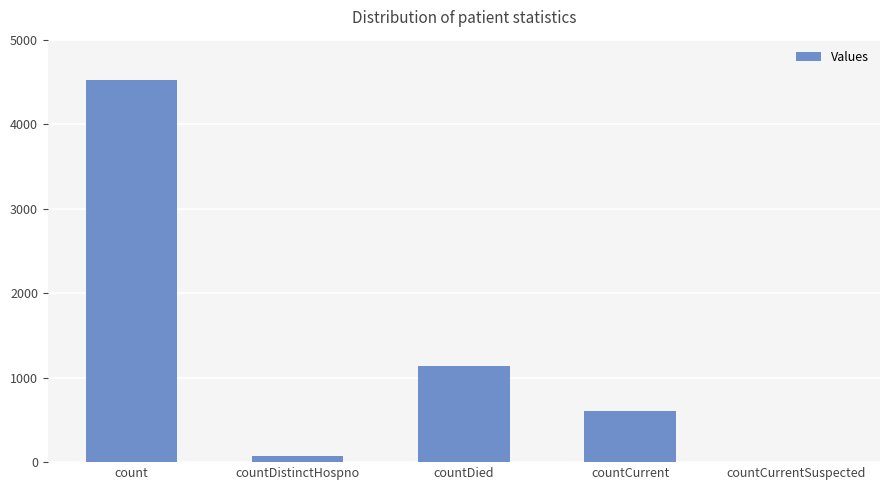

Are the bars horizontal?

No